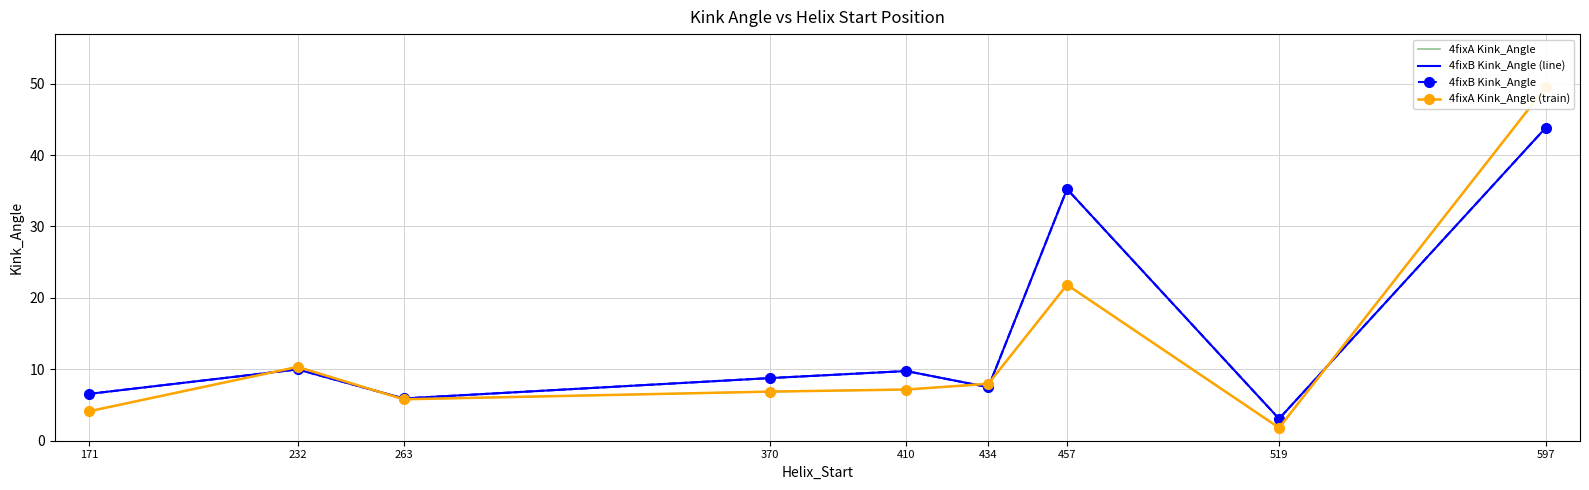

How many interior local peaks does the 4fixA Kink_Angle (train) series have?

2